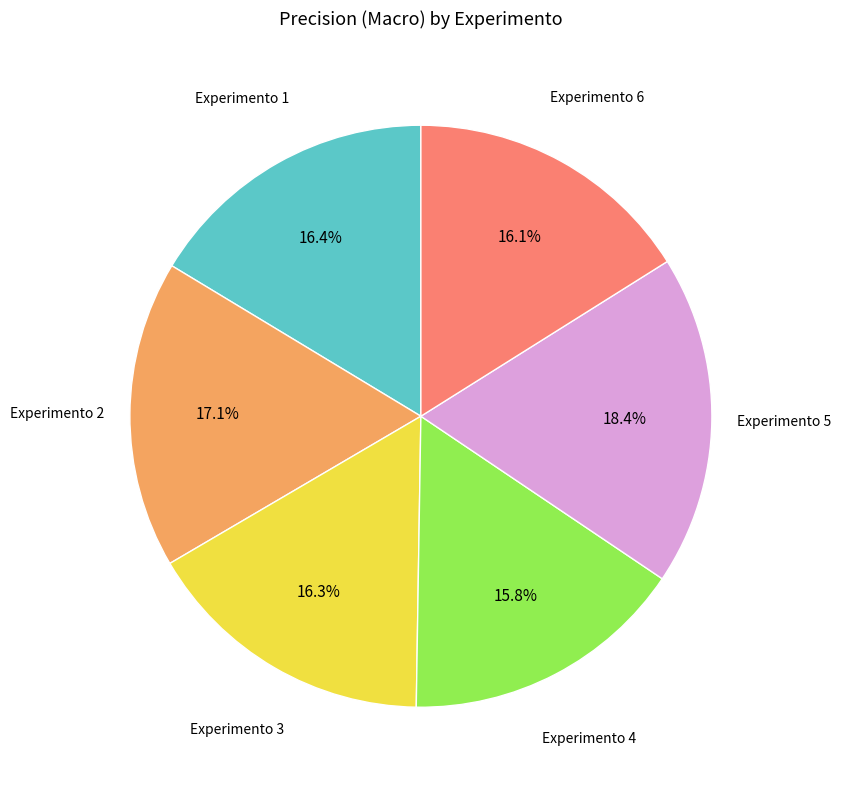

Is there any slice that represents more than half of the pie?

No